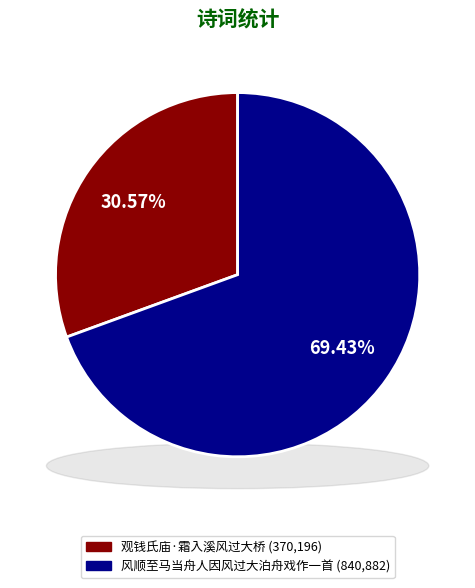

What percentage is the 观钱氏庙·霜入溪风过大桥 slice, to the nearest percent?

31%